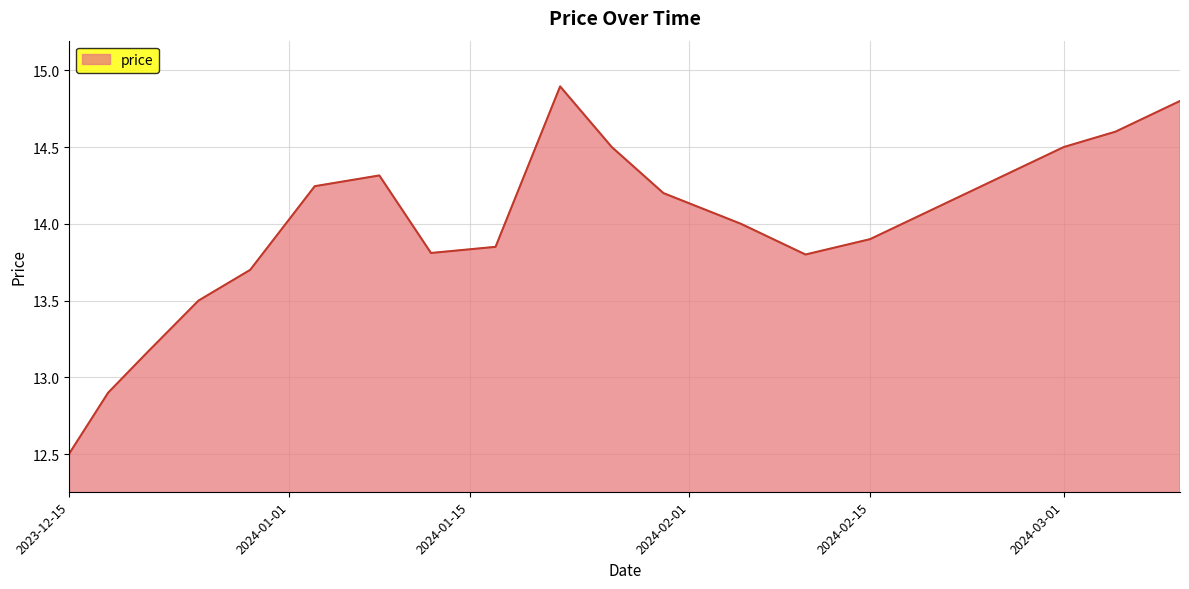

What is the maximum value shown in the chart?

14.9